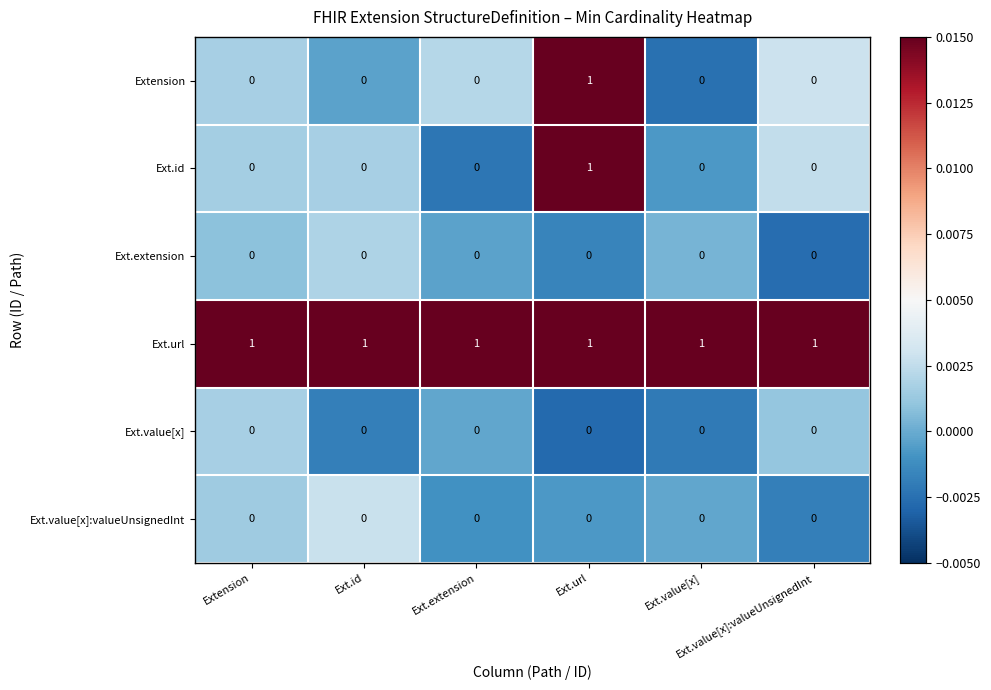

At how many categories does at least one series exceed 0?

6